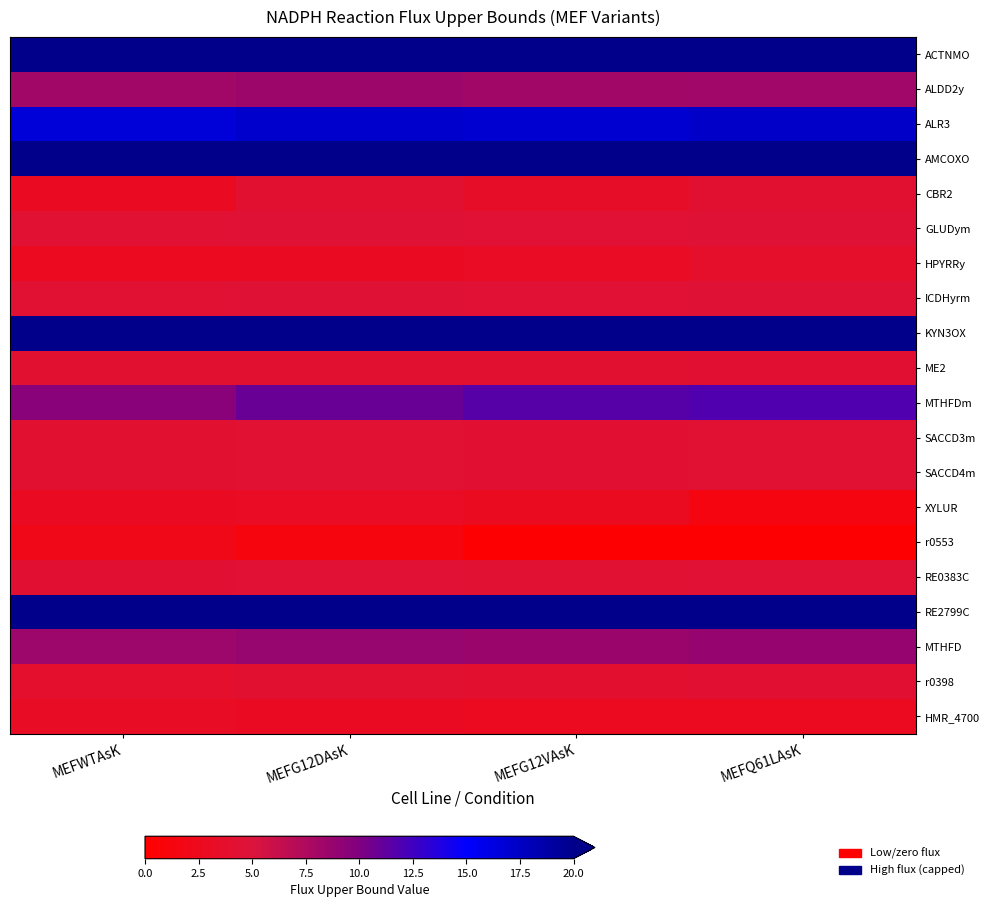

Which has a higher value, MEFG12VAsK or MEFWTAsK?

MEFG12VAsK